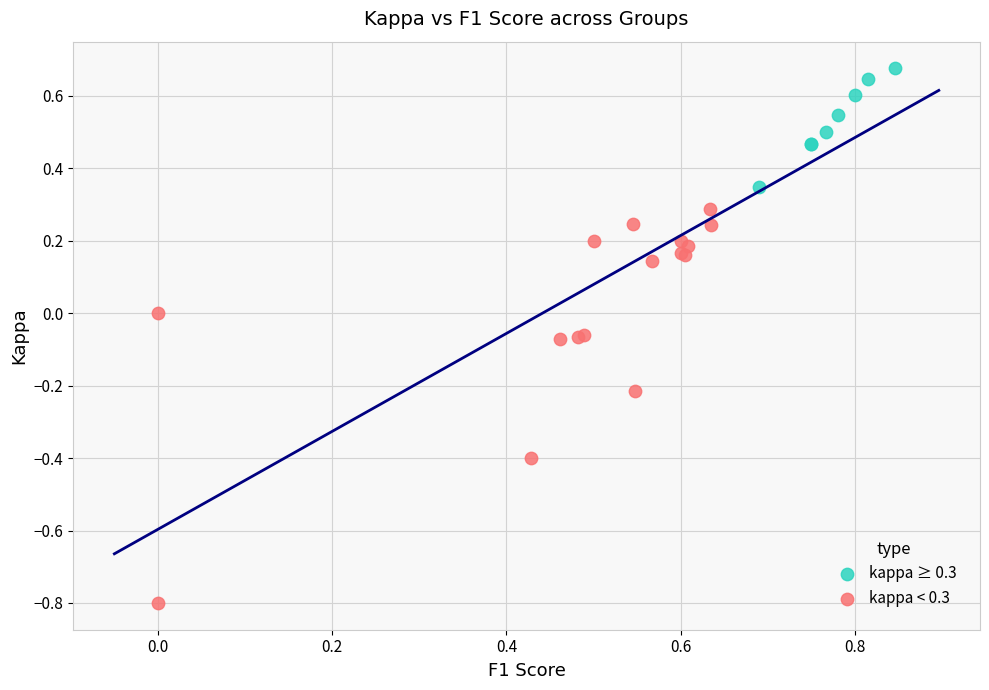

What are all the series names shown in the legend?

kappa ≥ 0.3, kappa < 0.3